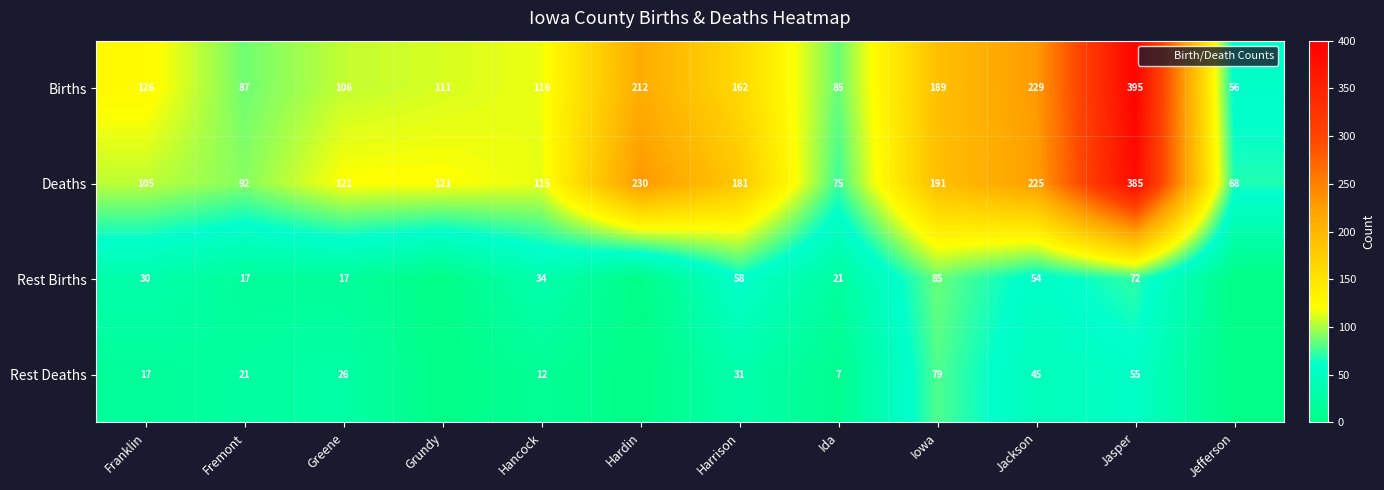

Is it true that Deaths equals 362 at Hardin?

False